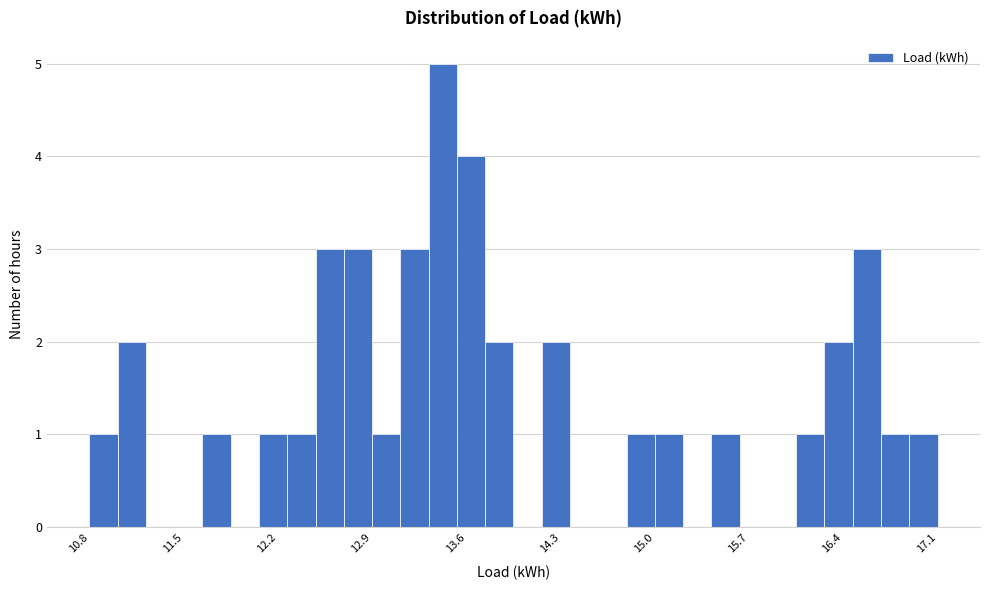

Around what value on the x-axis is the tallest bar? Give the approximate position of its centre, as read against the axis.

13.4